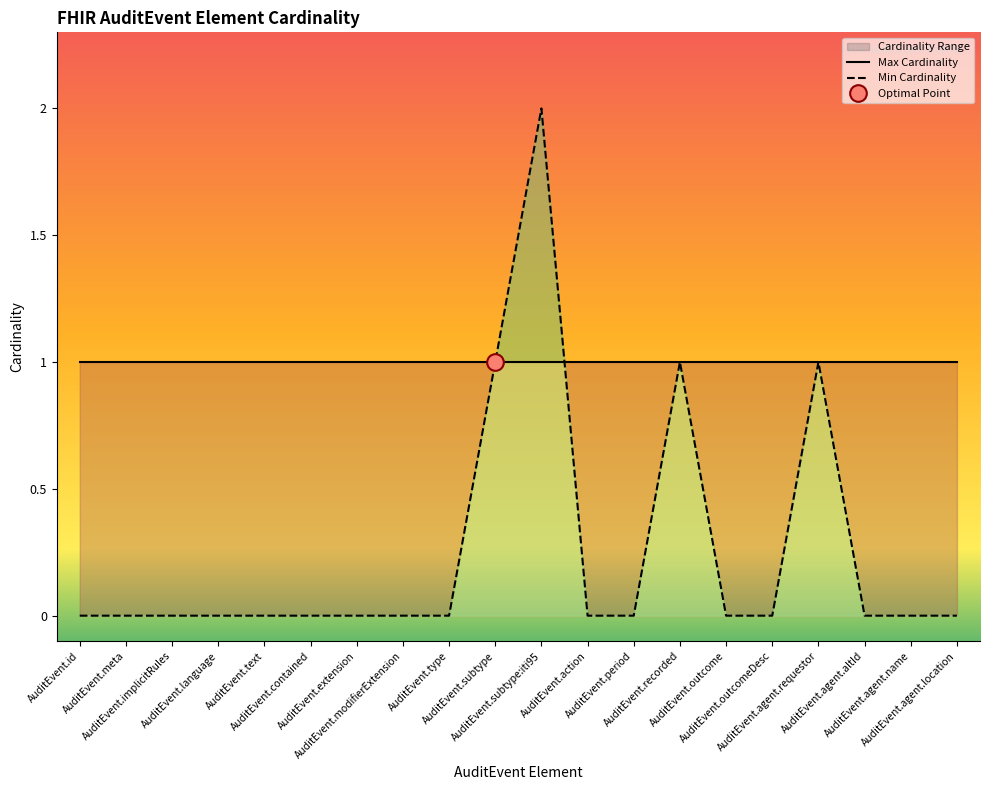

Reading right to left, extract all data points from this chart.

AuditEvent.agent.location=0	AuditEvent.agent.name=0	AuditEvent.agent.altId=0	AuditEvent.agent.requestor=1	AuditEvent.outcomeDesc=0	AuditEvent.outcome=0	AuditEvent.recorded=1	AuditEvent.period=0	AuditEvent.action=0	AuditEvent.subtype:iti95=2	AuditEvent.subtype=1	AuditEvent.type=0	AuditEvent.modifierExtension=0	AuditEvent.extension=0	AuditEvent.contained=0	AuditEvent.text=0	AuditEvent.language=0	AuditEvent.implicitRules=0	AuditEvent.meta=0	AuditEvent.id=0